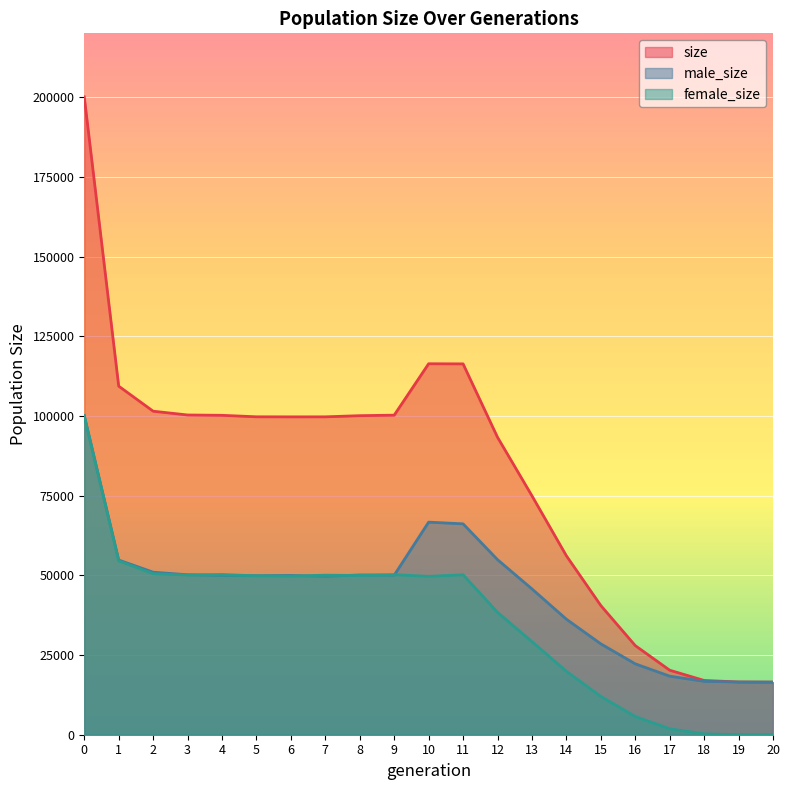

Read the size value at 4, to the nearest 50.

100200